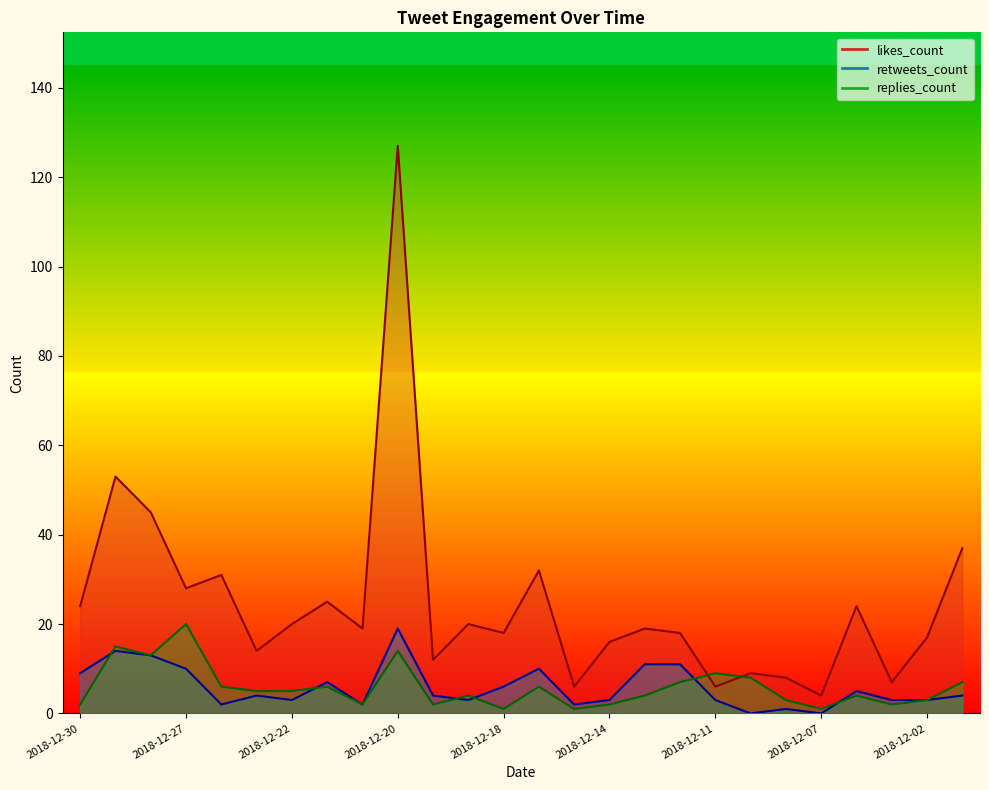

True or false: likes_count and retweets_count cross at least once.

False